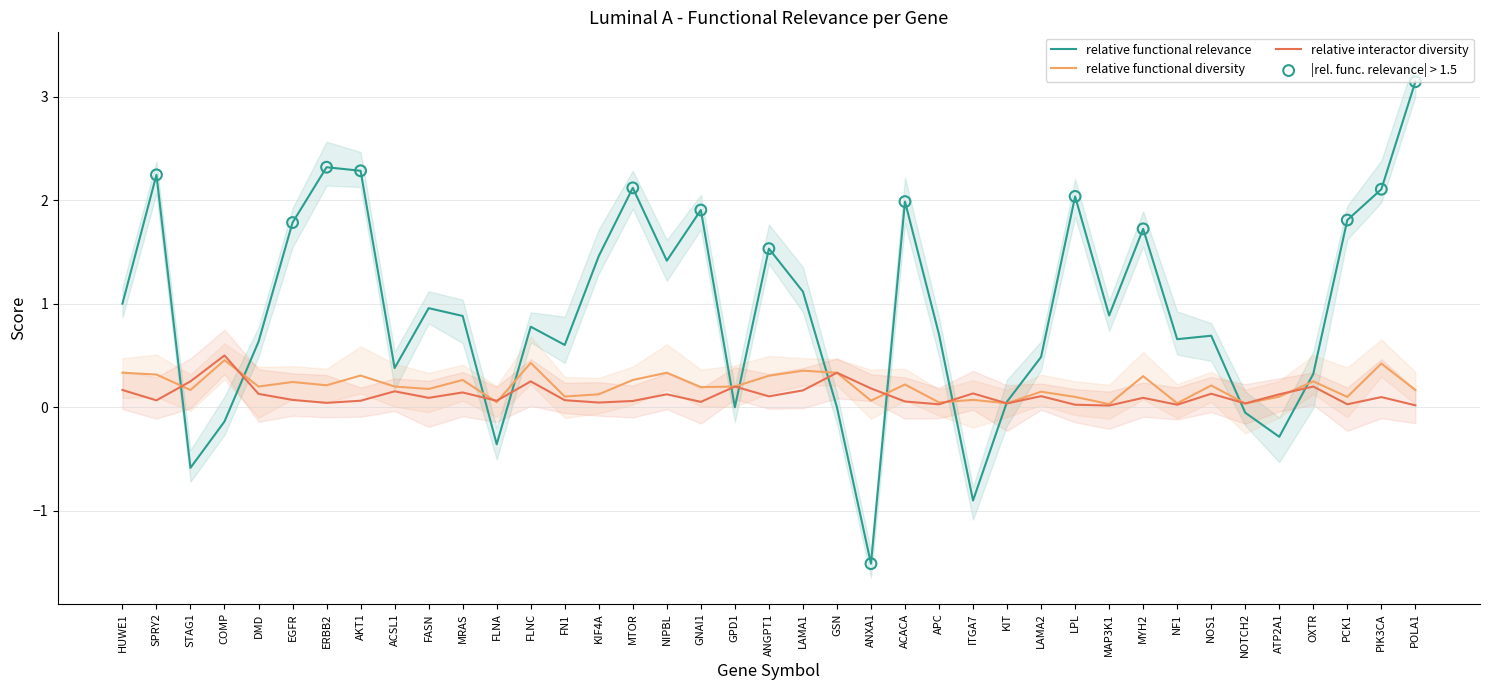

At which category is the sum across all series the highest?

POLA1